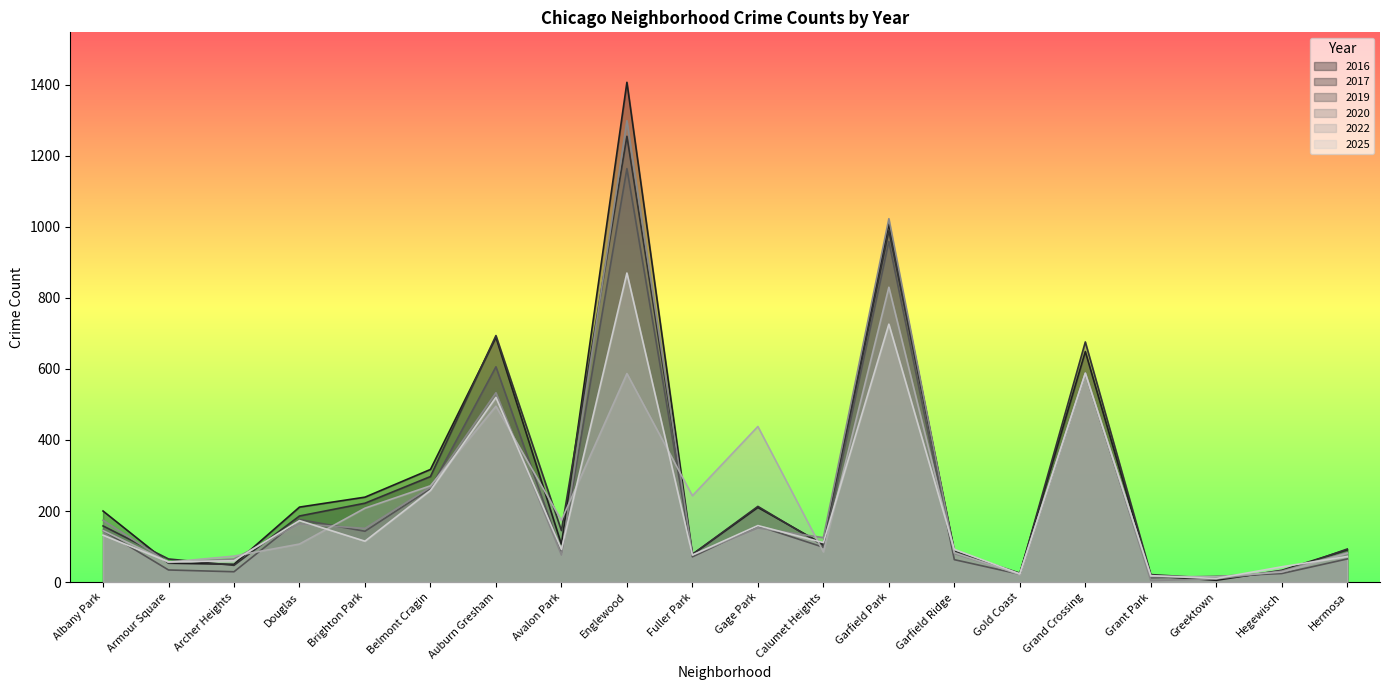

How many intersections are there between 2020 and 2016?

6